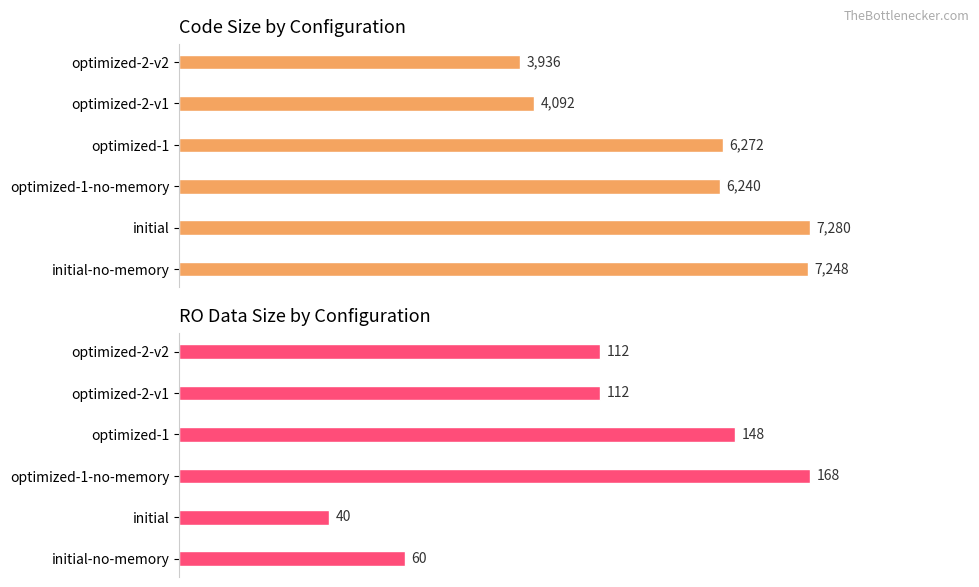

How many data points in RO Data are less than 112?

2